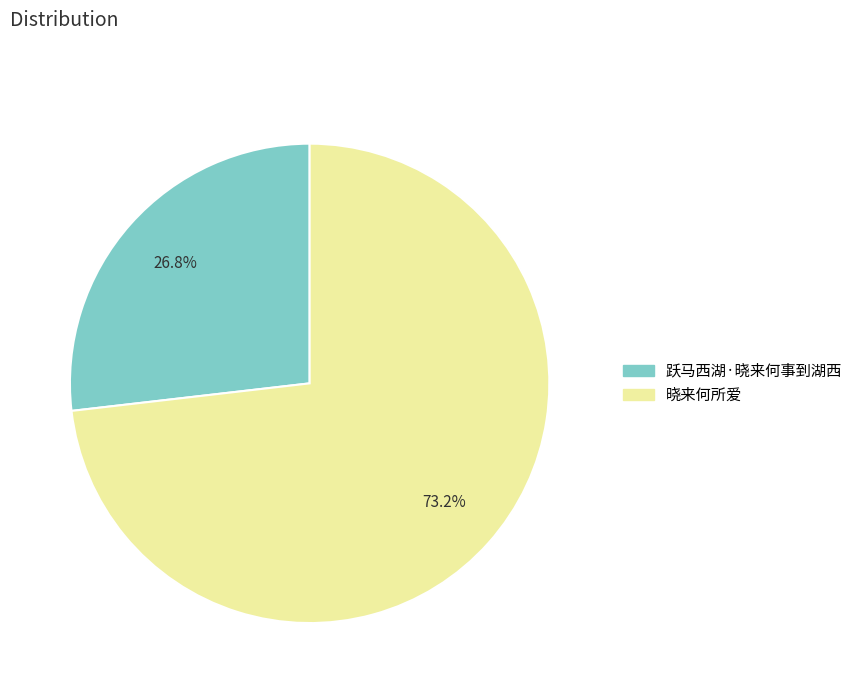

True or false: 晓来何所爱 accounts for 86% of the total.

False